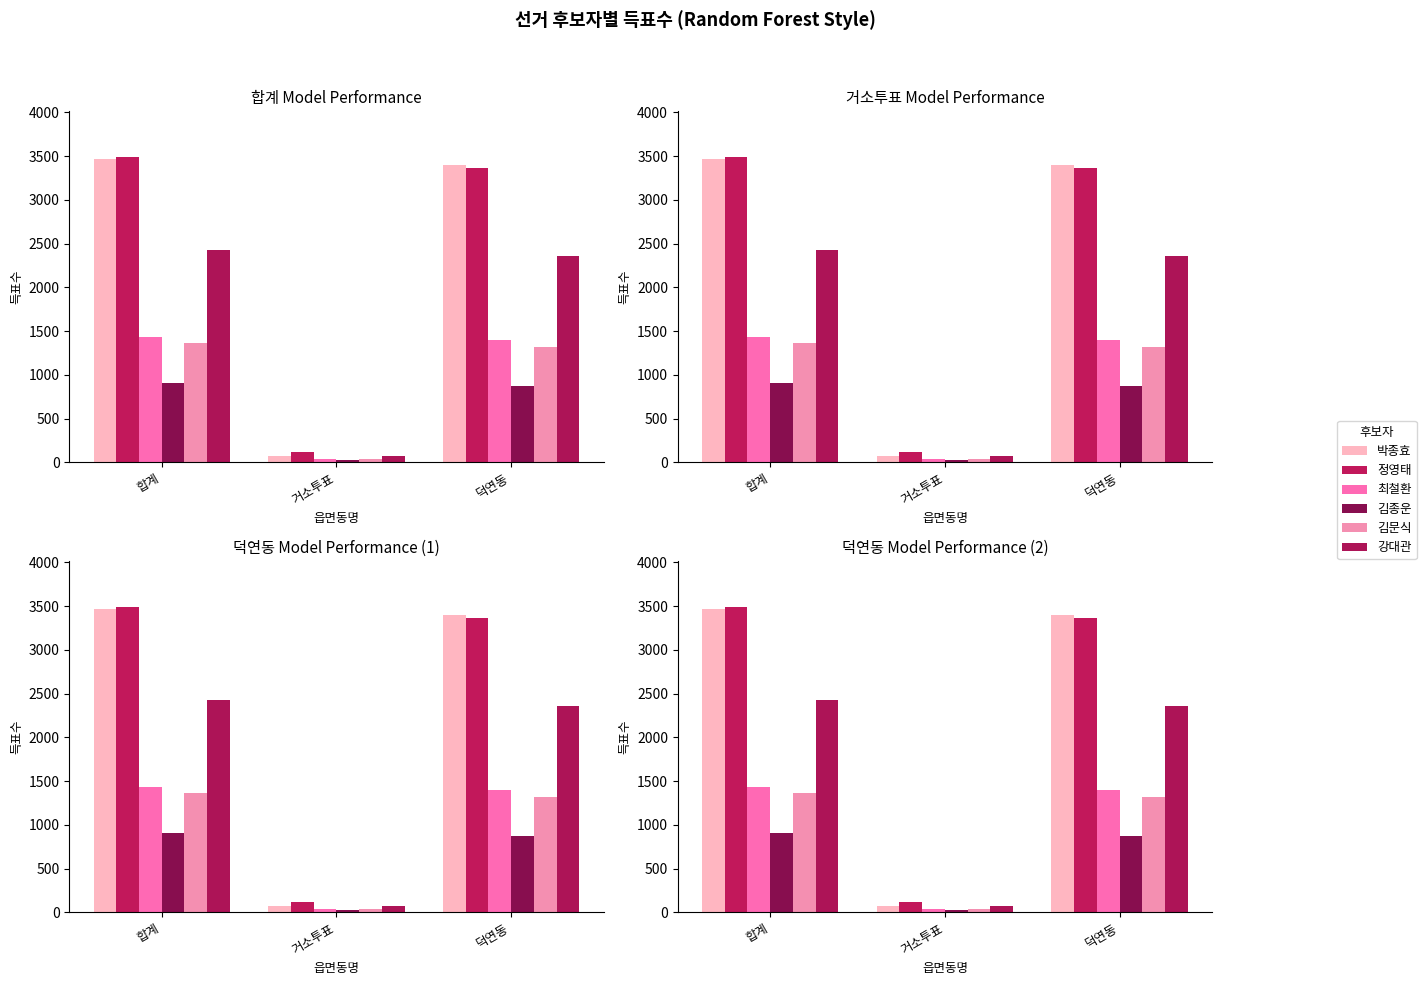

What is the label of the 2nd bar from the left?

거소투표